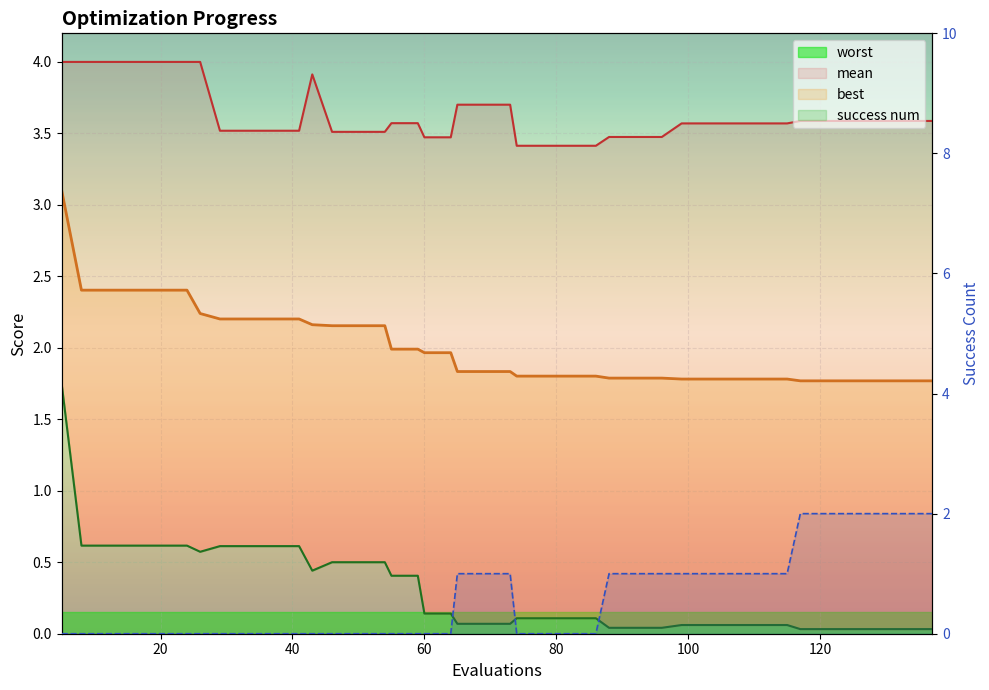

Is this an area chart (filled region under the line)?

No